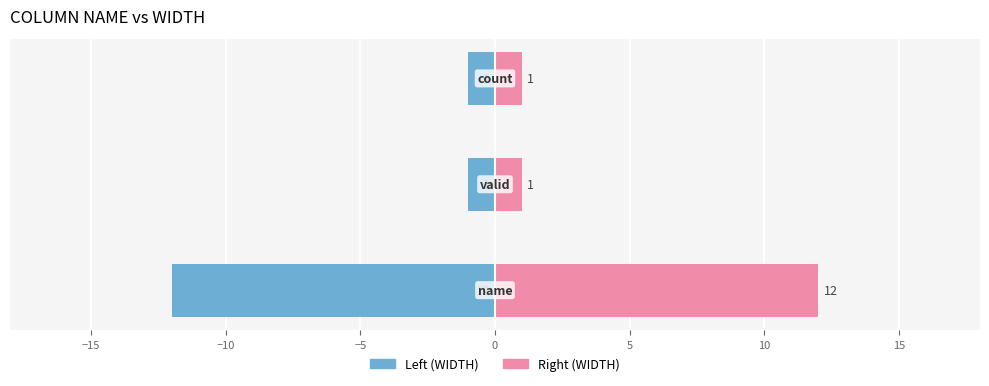

How many series are shown in this chart?

2